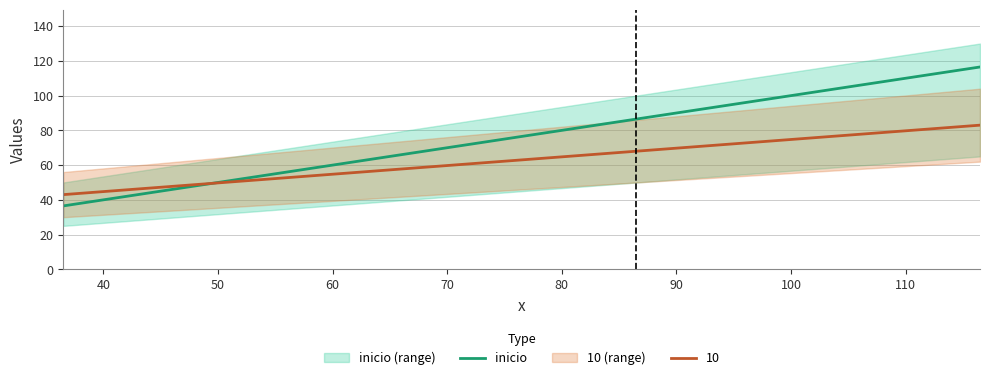

What is the maximum value for 10?

83.0